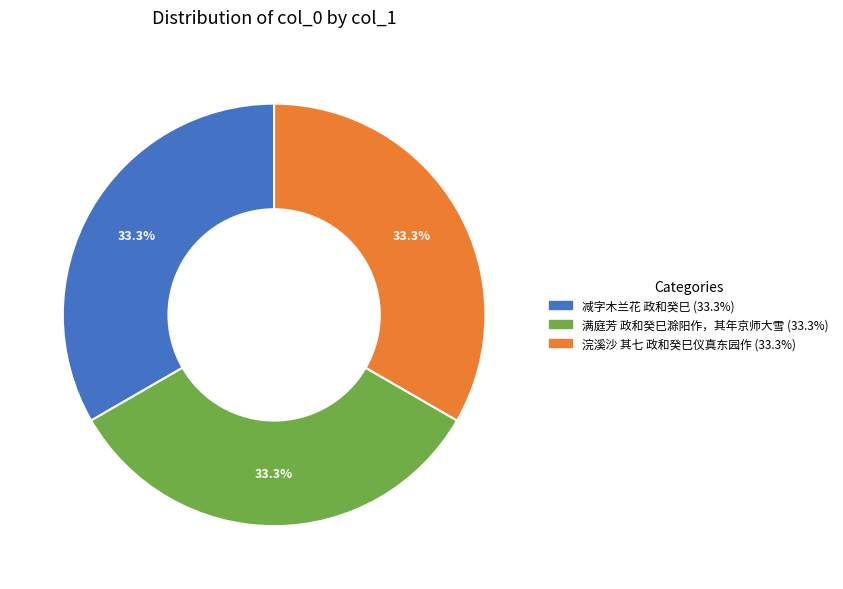

What is the ratio of the value at 浣溪沙 其七 政和癸巳仪真东园作 to the value at 减字木兰花 政和癸巳?

1.0